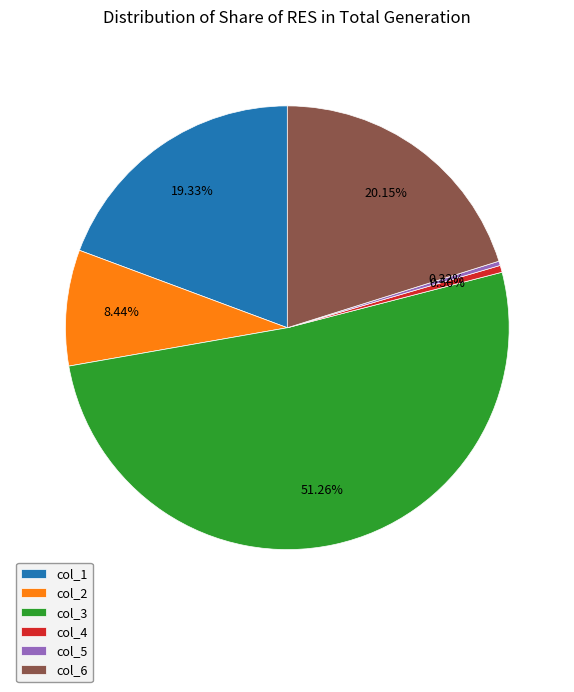

To the nearest percent, what is the difference between the col_5 and col_4 slice percentages?

0%